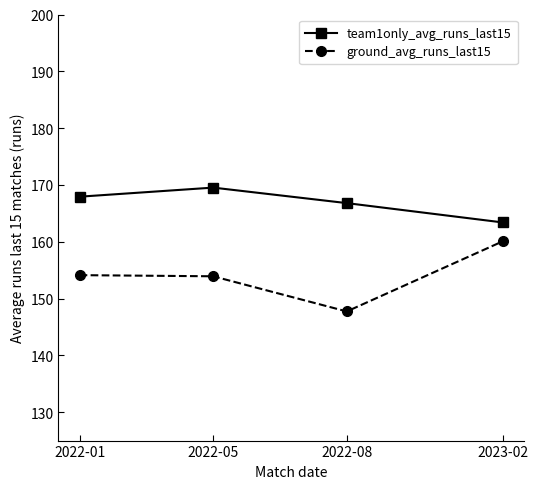

Which series changed the most between 2022-05 and 2022-08?

ground_avg_runs_last15